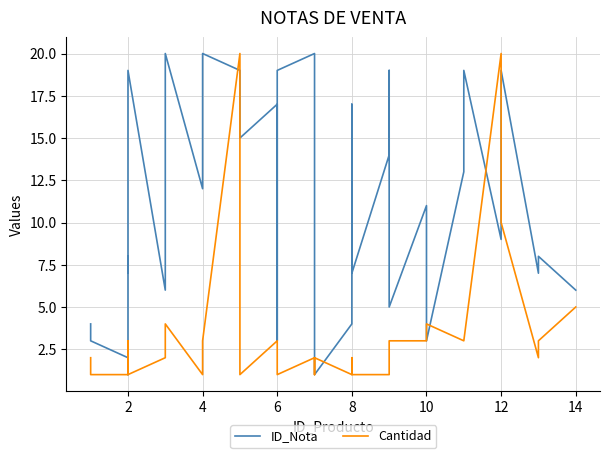

At which category is the sum across all series the highest?

12